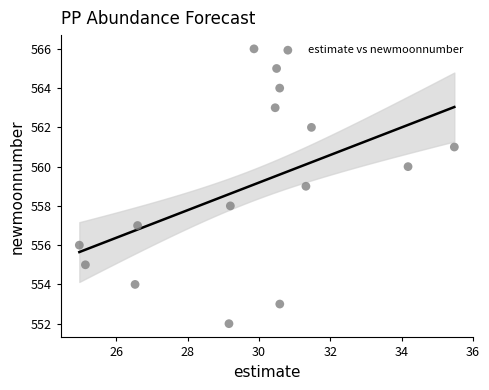

What is the range of Y values (max minus min)?

14